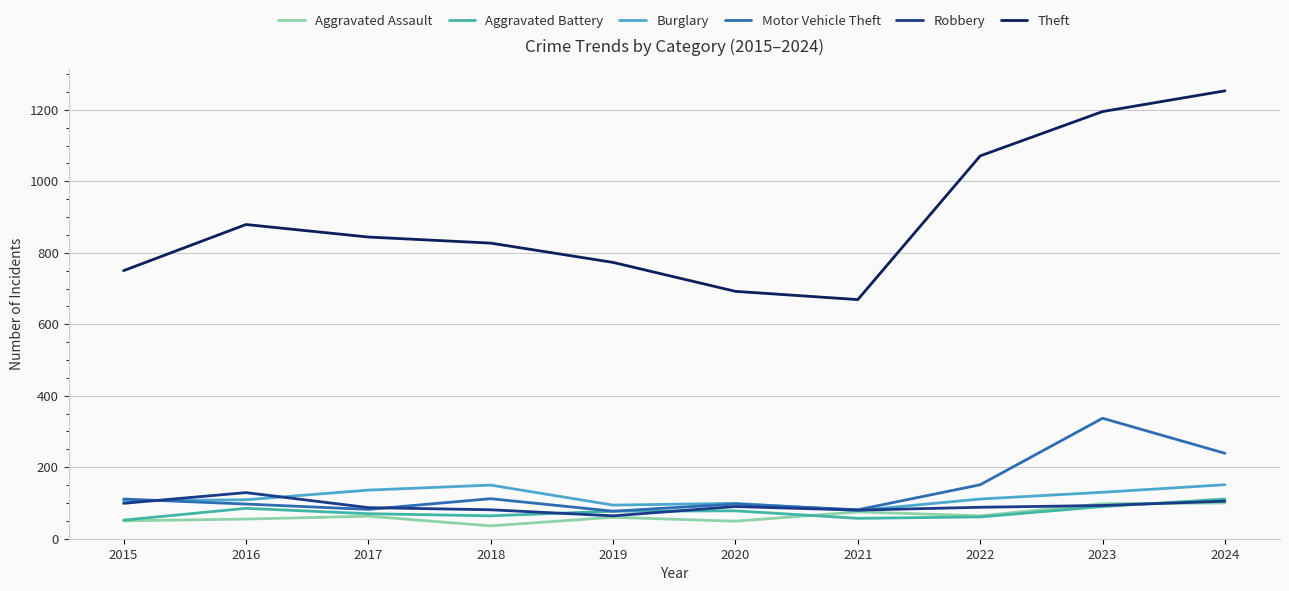

True or false: Motor Vehicle Theft and Theft intersect in this chart.

False